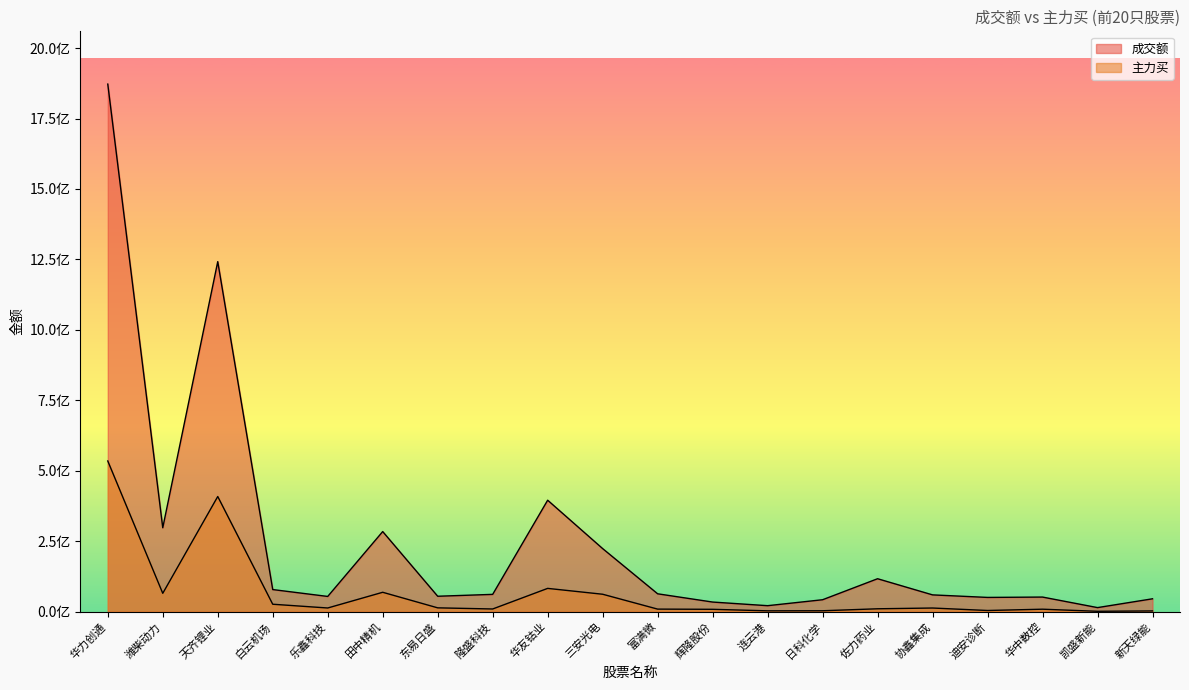

Rank the series by their average value, from highest to lowest.

成交额, 主力买